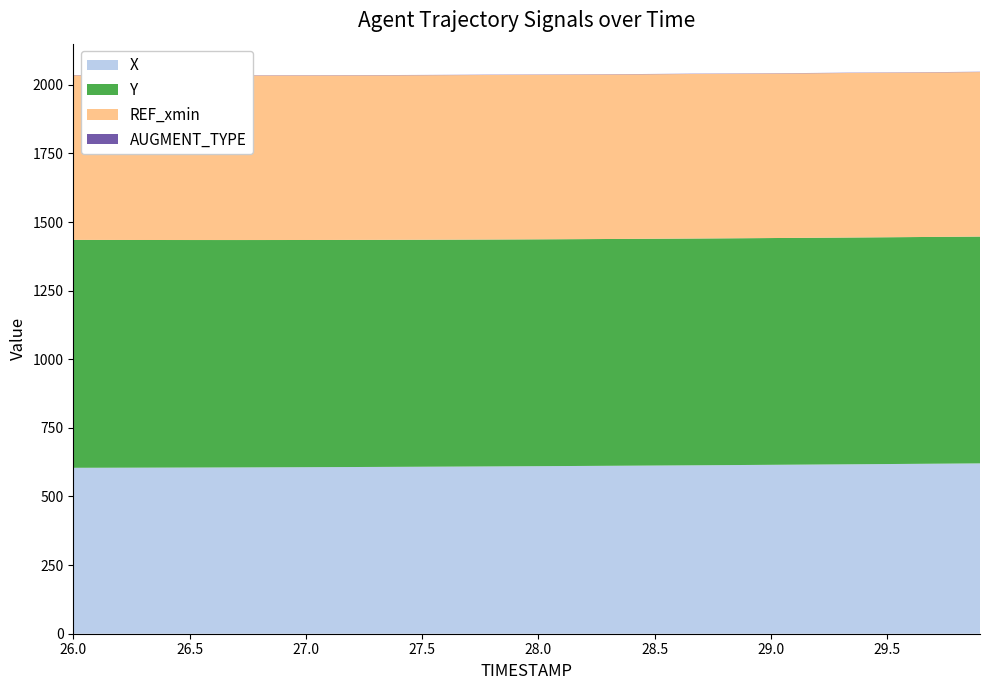

Reading left to right, what are all the values shown in this chart?

X: 604.6	604.7	604.9	605.1	605.3	605.5	605.7	606.0	606.2	606.5	606.8	607.1	607.4	607.7	608.1	608.4	608.8	609.2	609.6	610.0	610.5	610.9	611.4	611.8	612.3	612.8	613.3	613.8	614.3	614.9	615.4	616.0	616.5	617.1	617.7	618.2	618.8	619.4	620.0	620.6
Y: 830.4	830.1	829.8	829.5	829.2	828.9	828.7	828.4	828.2	828.0	827.8	827.6	827.4	827.3	827.1	827.0	826.9	826.8	826.7	826.6	826.5	826.4	826.4	826.3	826.3	826.3	826.3	826.2	826.2	826.2	826.2	826.2	826.2	826.2	826.3	826.3	826.3	826.3	826.3	826.3
REF_xmin: 599.5	599.5	599.5	599.5	599.5	599.5	599.5	599.5	599.5	599.5	599.5	599.5	599.5	599.5	599.5	599.5	599.5	599.5	599.5	599.5	599.5	599.5	599.5	599.5	599.5	599.5	599.5	599.5	599.5	599.5	599.5	599.5	599.5	599.5	599.5	599.5	599.5	599.5	599.5	599.5
AUGMENT_TYPE: 1.0	1.0	1.0	1.0	1.0	1.0	1.0	1.0	1.0	1.0	1.0	1.0	1.0	1.0	1.0	1.0	1.0	1.0	1.0	1.0	1.0	1.0	1.0	1.0	1.0	1.0	1.0	1.0	1.0	1.0	1.0	1.0	1.0	1.0	1.0	1.0	1.0	1.0	1.0	1.0